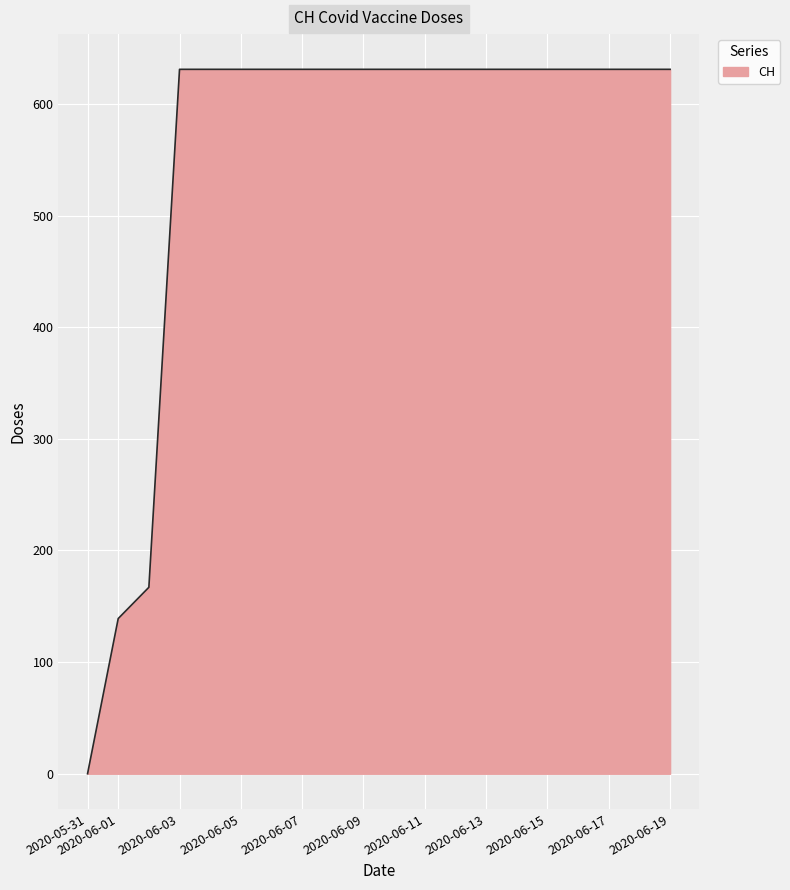

Reading left to right, transcribe all the data shown in this chart.

0	139	167	631	631	631	631	631	631	631	631	631	631	631	631	631	631	631	631	631